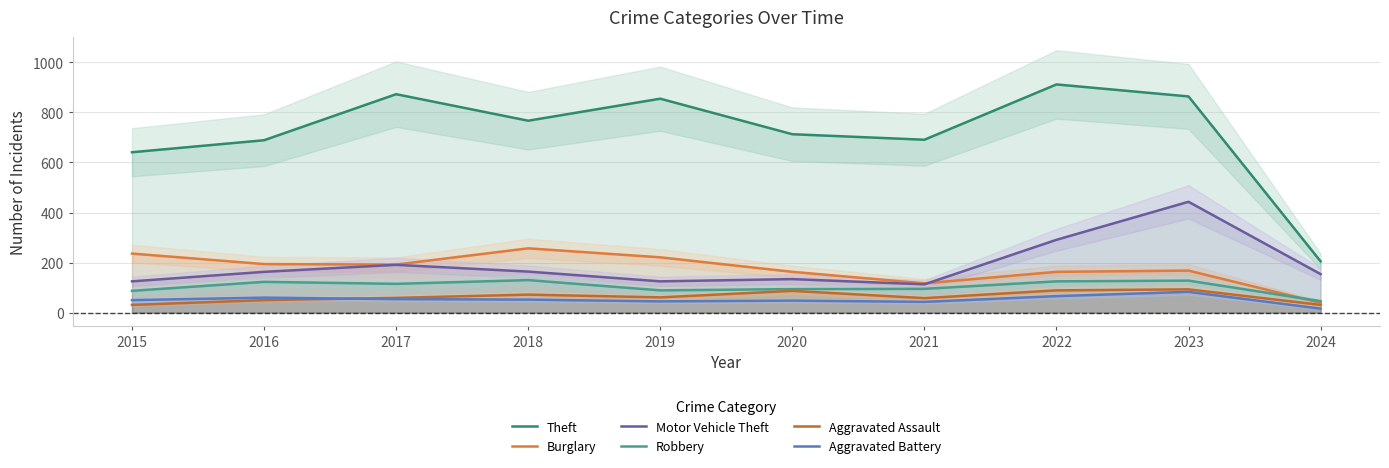

What are all the series names shown in the legend?

Theft, Burglary, Motor Vehicle Theft, Robbery, Aggravated Assault, Aggravated Battery